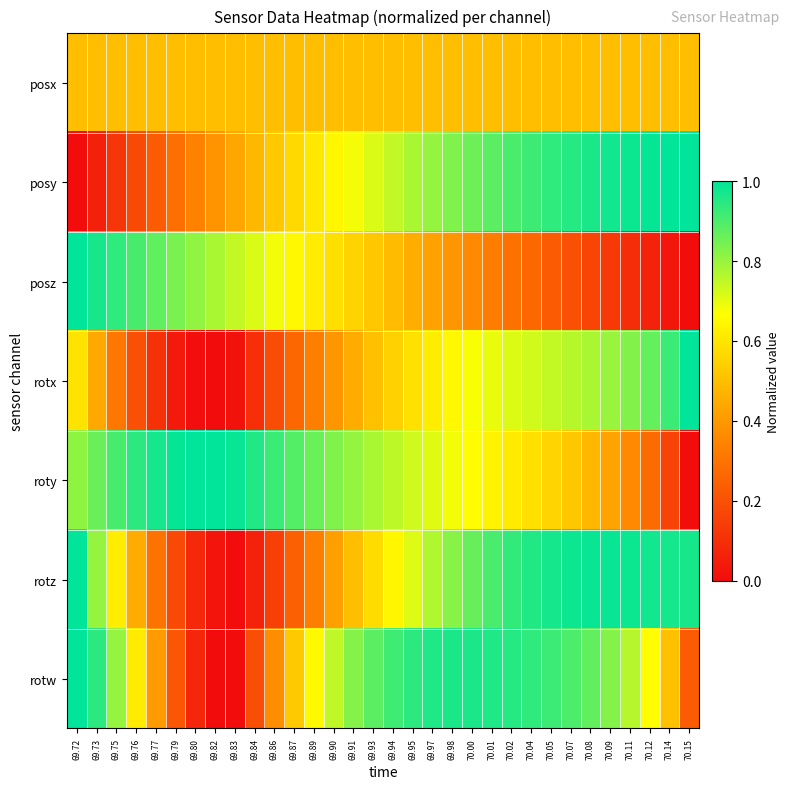

How many categories are shown in the chart?

32